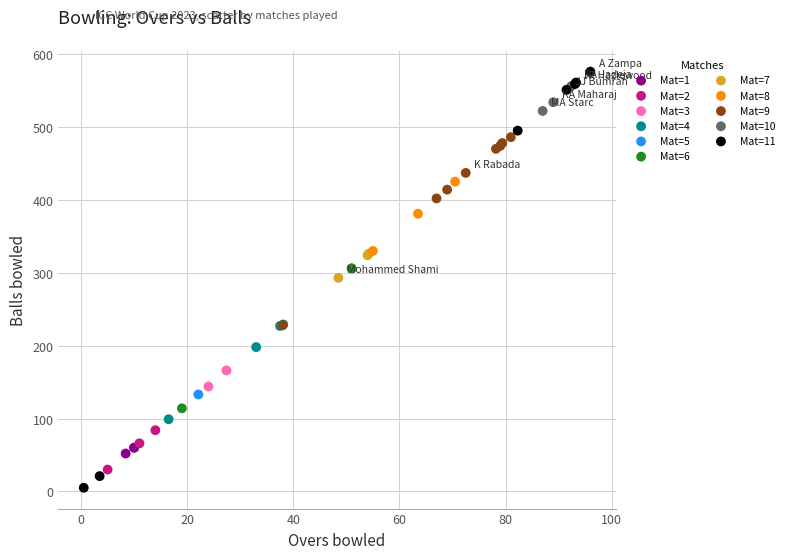

Which series contains the lowest Y value?

Mat=11